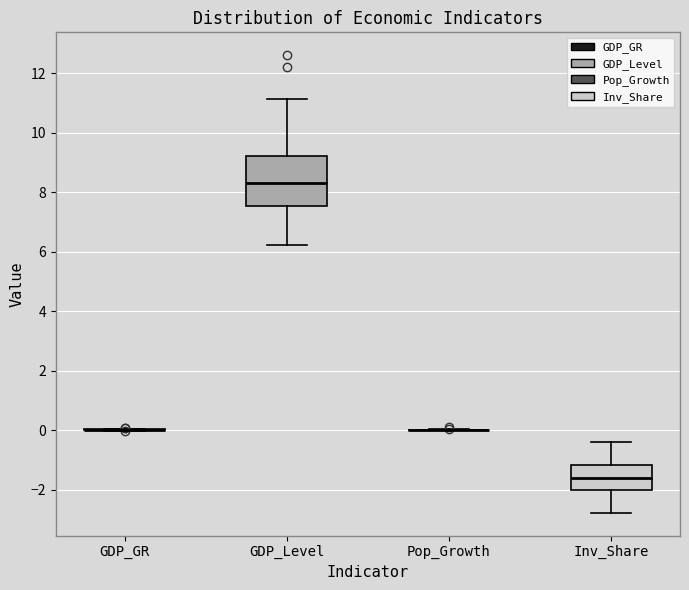

Where does the median line of the box for GDP_Level sit on the y-axis? The values are not printed on the chart, so give them approximately, as read against the axis.

8.4